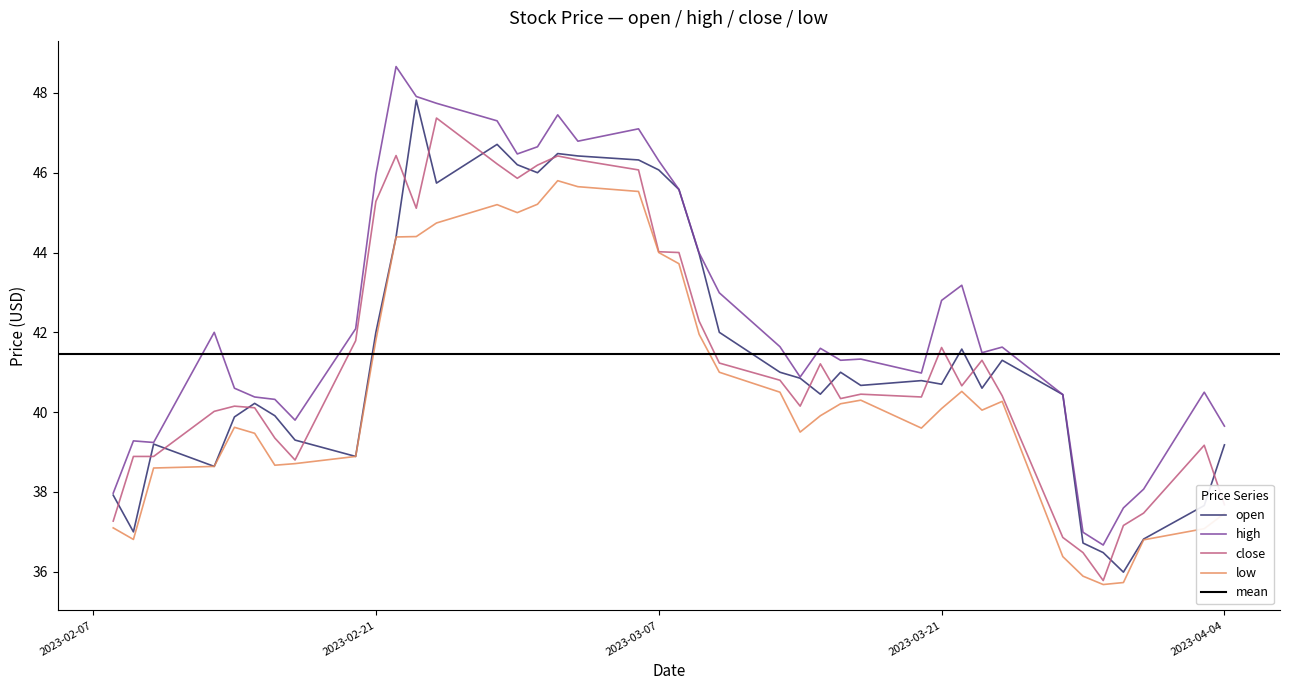

What is the lowest value of the close series?

35.8